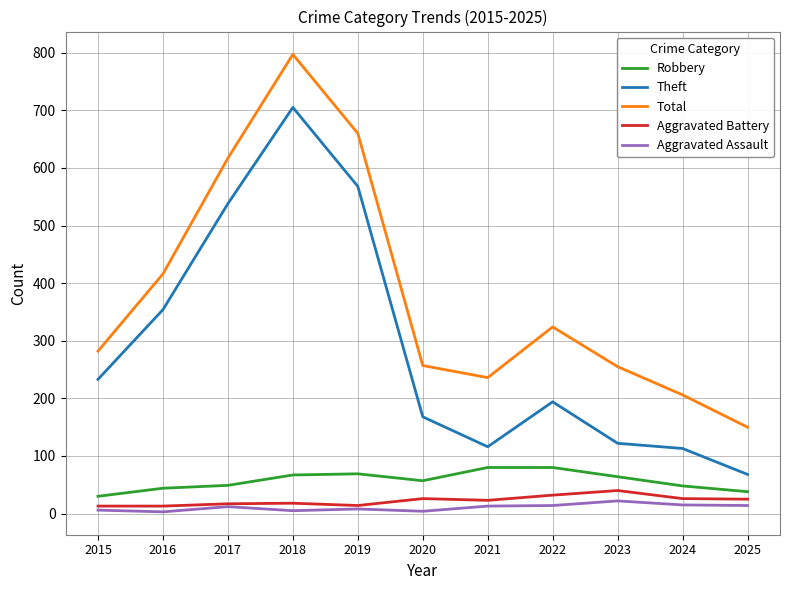

True or false: Aggravated Battery and Total intersect in this chart.

False